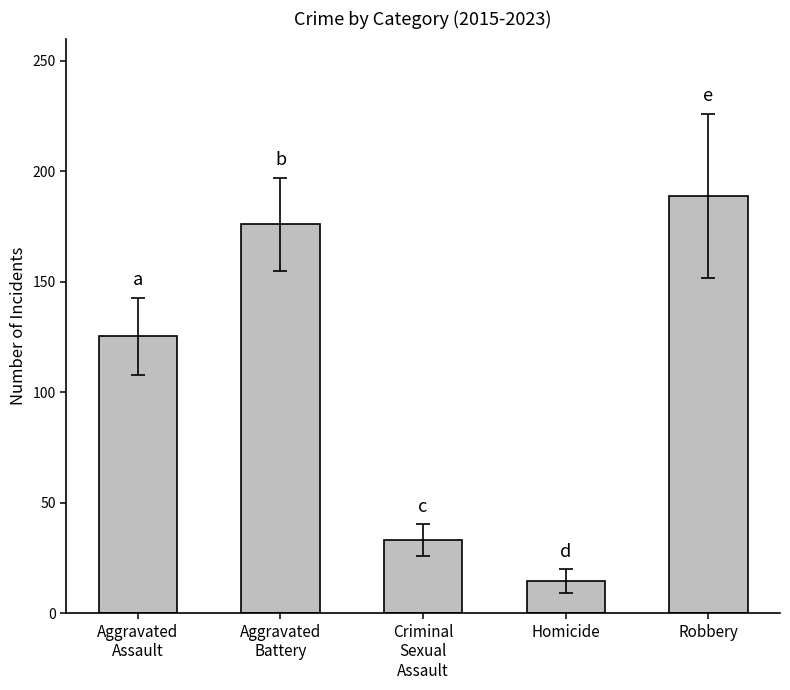

What is the change in value from Homicide to Robbery?

+174.1